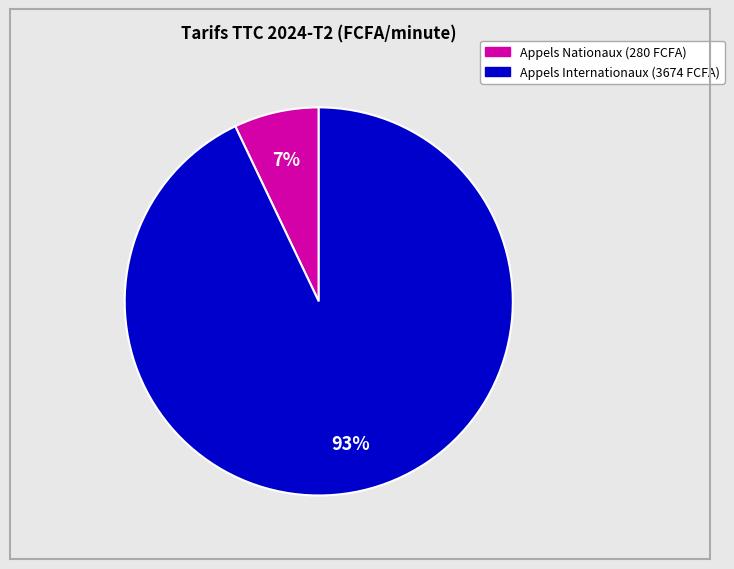

To the nearest percent, what is the average slice percentage?

50%